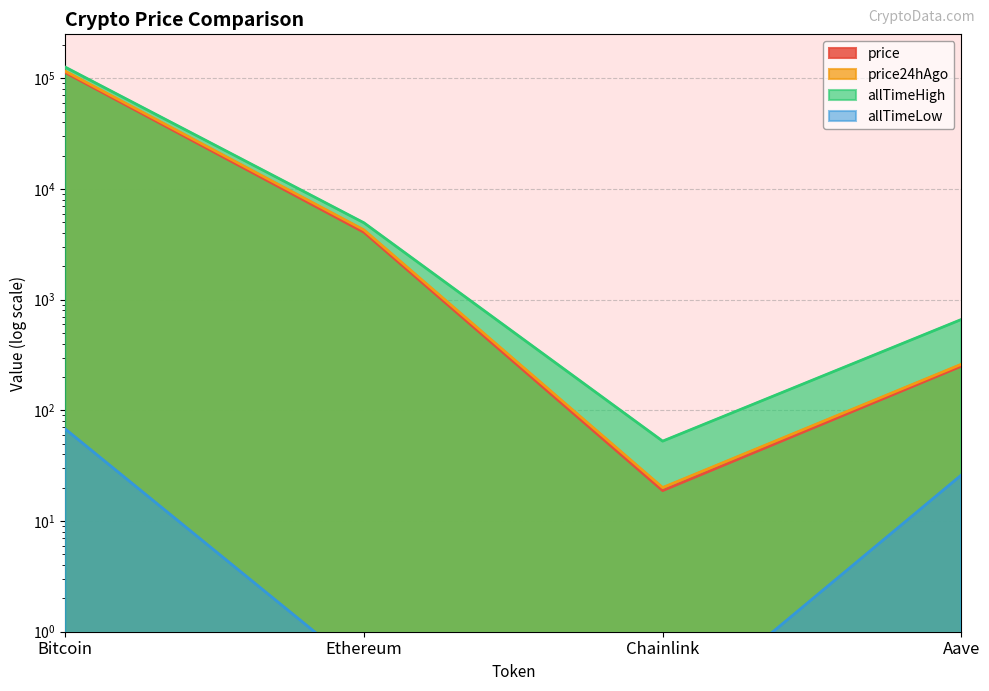

What is the average value of the allTimeHigh series?

32935.1